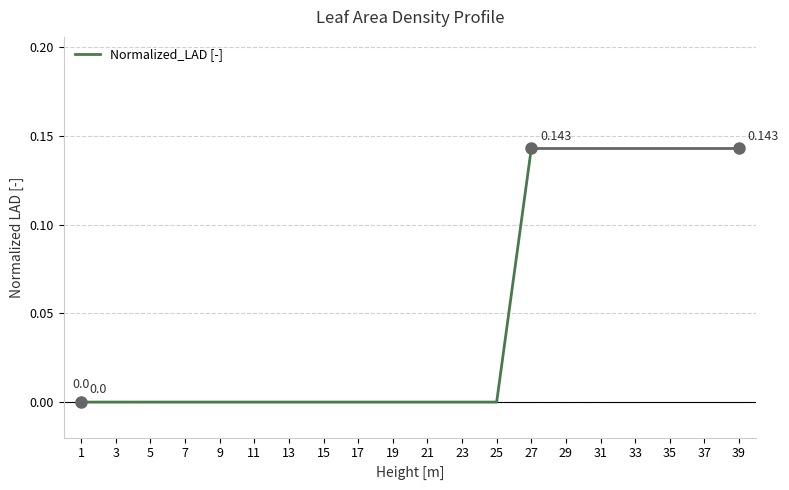

How many lines are shown in the chart?

1